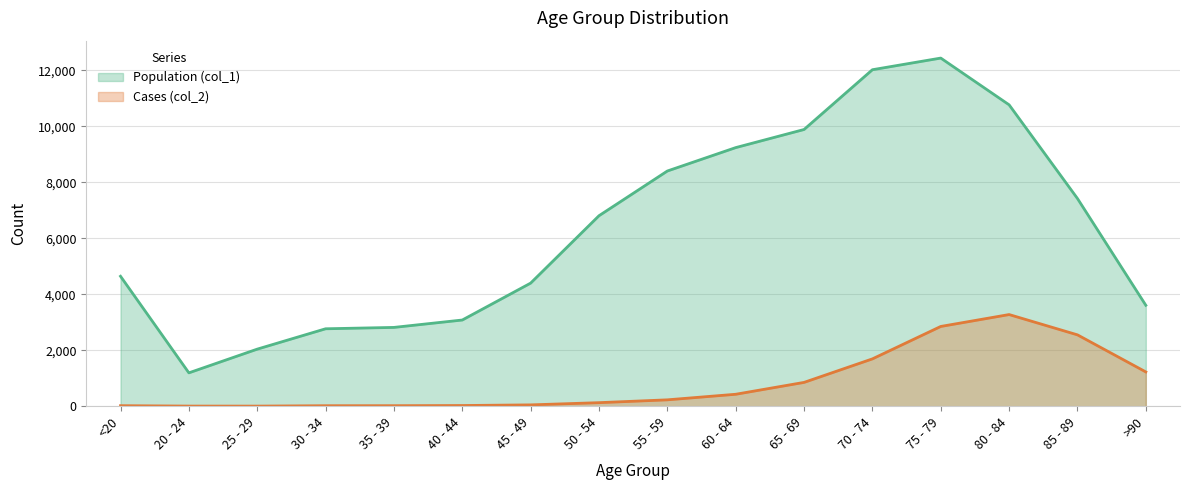

Rank the categories by Cases (col_2) value from highest to lowest.

80 - 84, 75 - 79, 85 - 89, 70 - 74, >90, 65 - 69, 60 - 64, 55 - 59, 50 - 54, 45 - 49, 40 - 44, <20, 35 - 39, 30 - 34, 20 - 24, 25 - 29